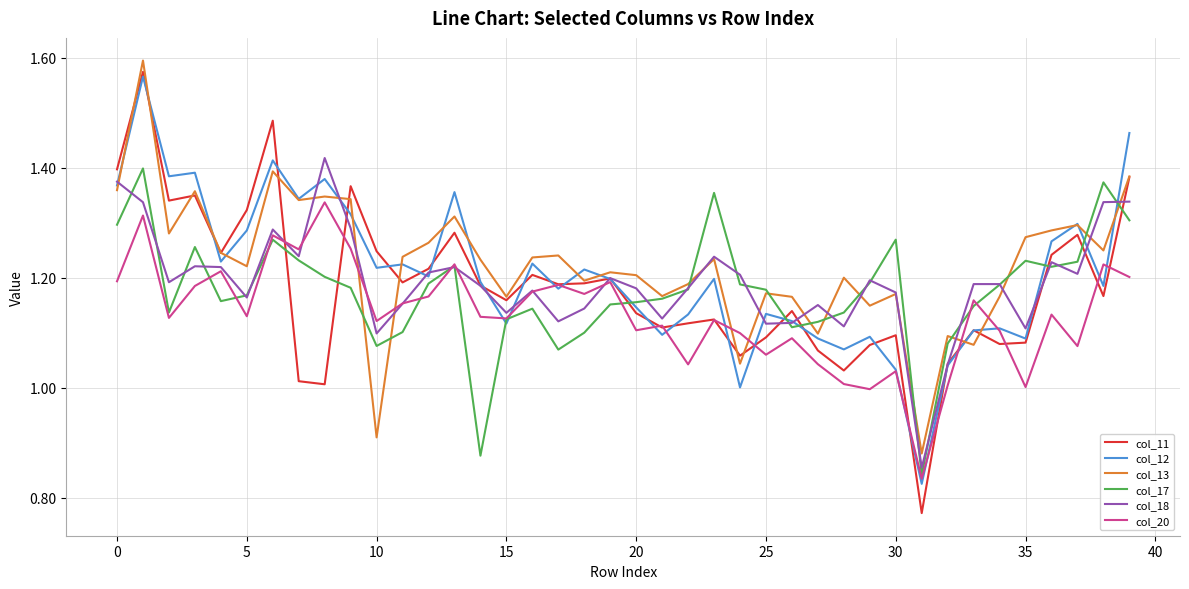

Which series has the largest range (max minus min)?

col_11